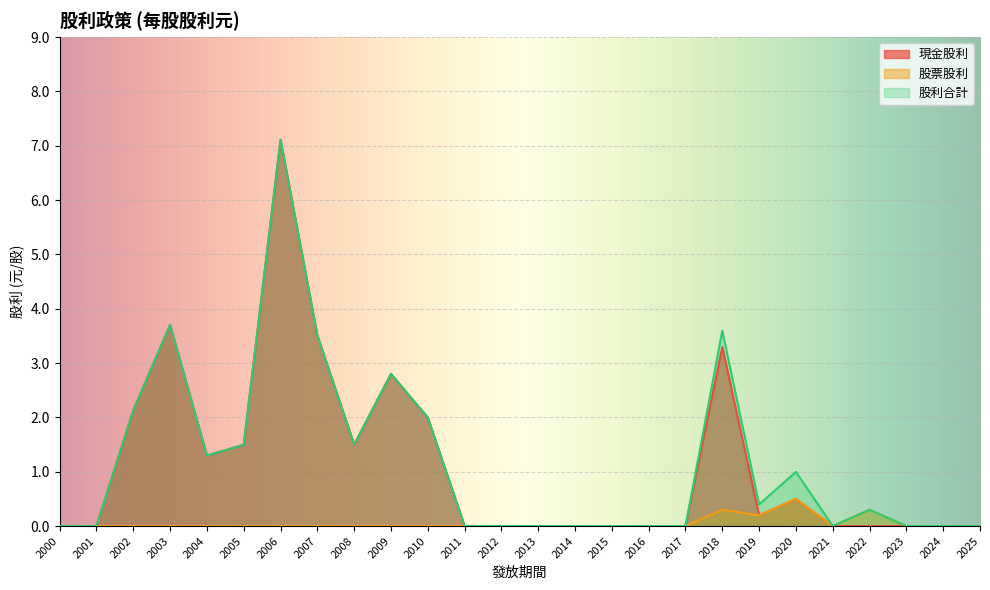

Which series has the largest total across all categories?

股利合計